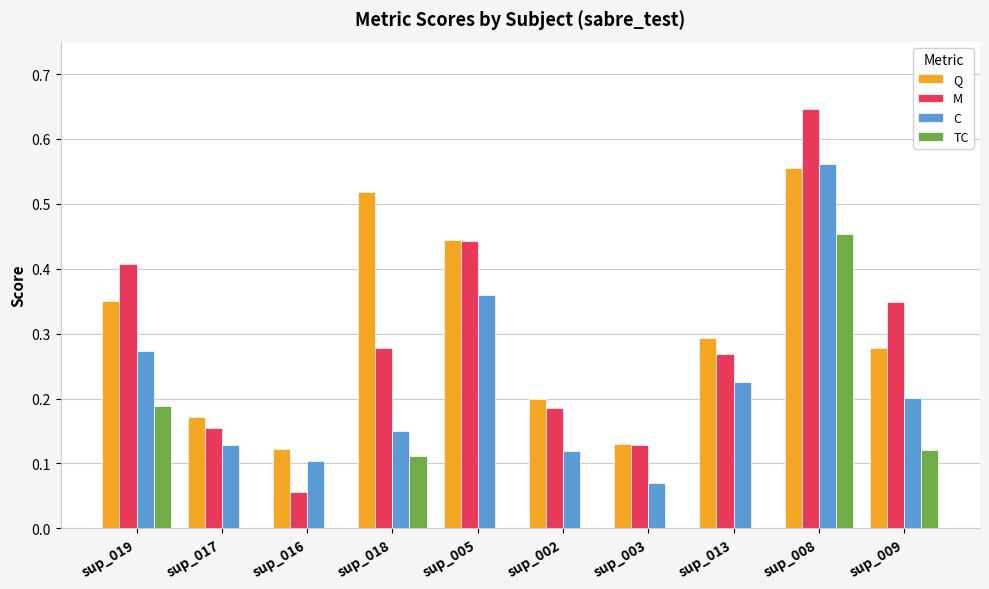

Are the bars grouped side by side (vs. stacked)?

Yes